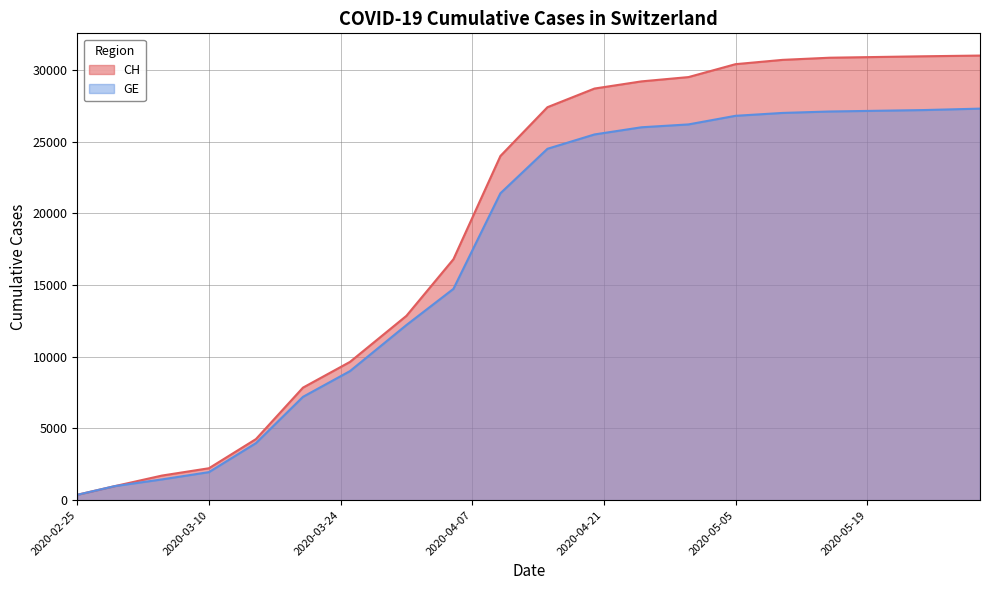

What is the label of the 4th point from the left?

2020-03-10